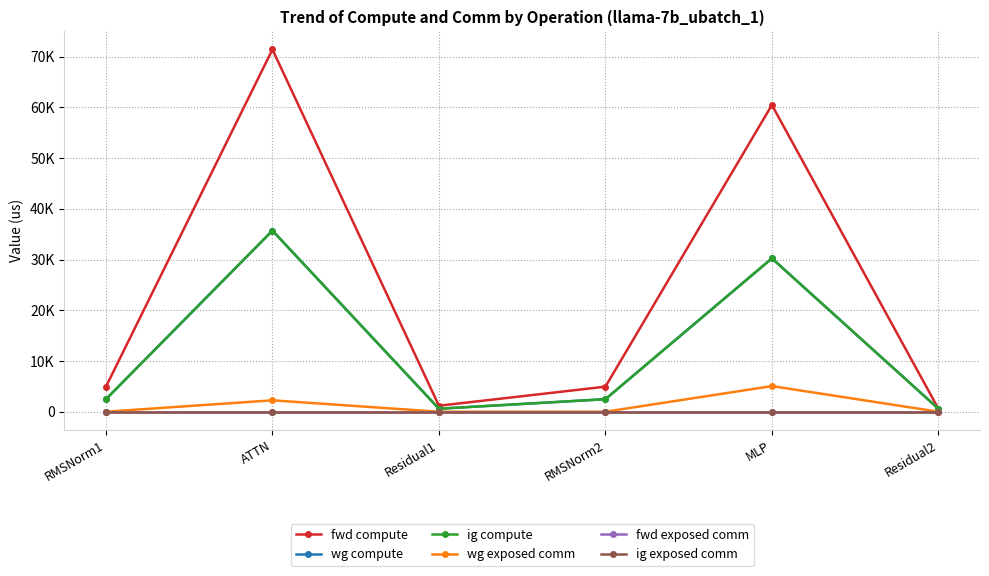

Reading left to right, extract all data points from this chart.

fwd compute: 4939.8	71393.3	1179.6	4939.8	60457.0	589.8
wg compute: 2469.9	35696.6	589.8	2469.9	30228.5	589.8
ig compute: 2469.9	35696.6	589.8	2469.9	30228.5	589.8
wg exposed comm: 0.0	2246.8	0.0	0.0	5052.5	0.0
fwd exposed comm: 0.0	0.0	0.0	0.0	0.0	0.0
ig exposed comm: 0.0	0.0	0.0	0.0	0.0	0.0